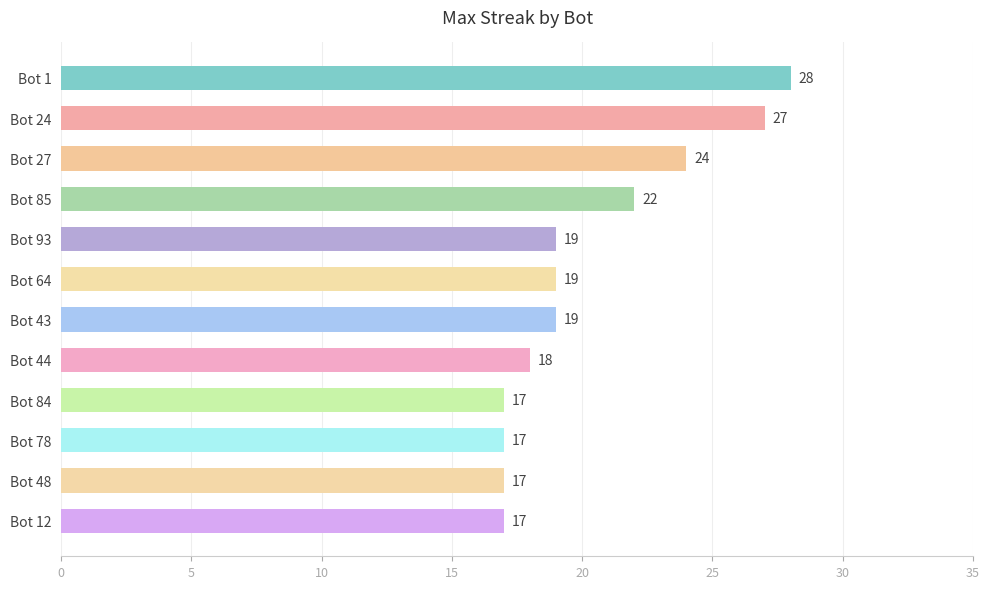

What is the sum of all values?

244